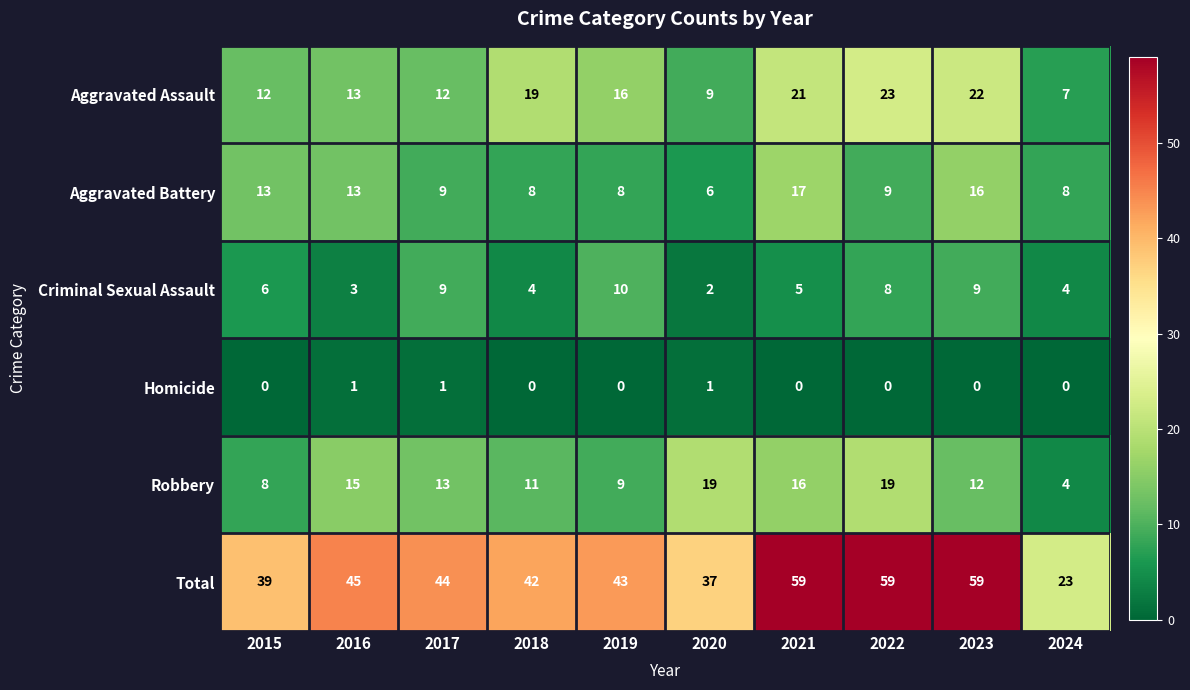

What is the spread (max minus min) of values at 2019?

43